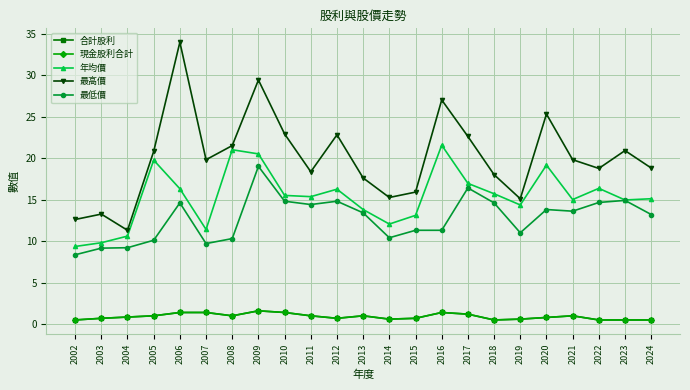

Is this an area chart (filled region under the line)?

No